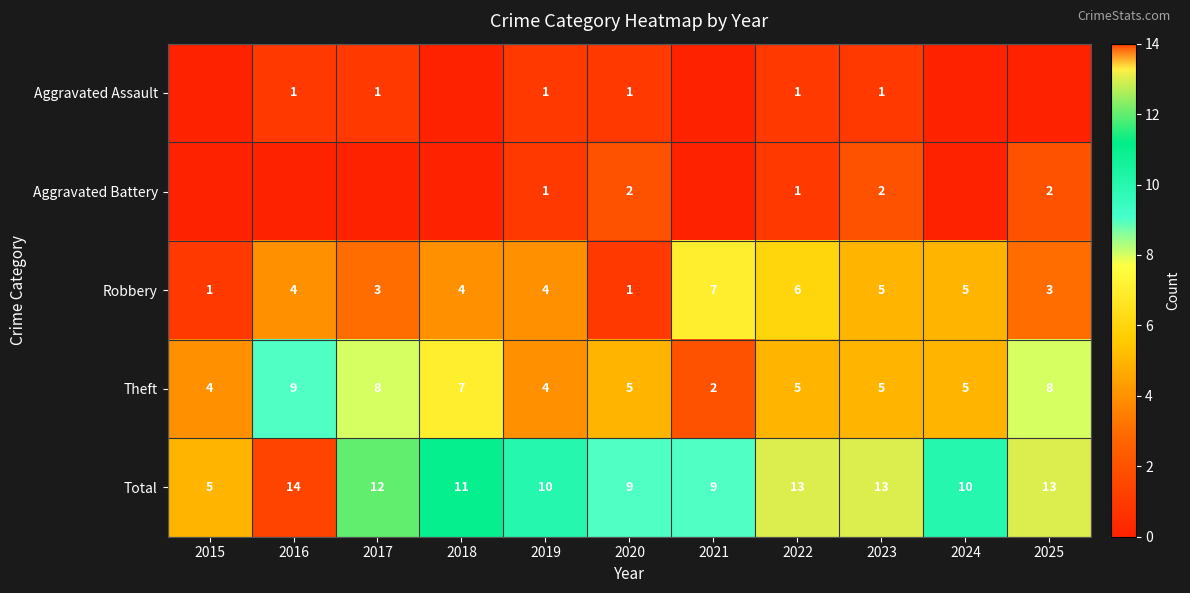

At how many categories does at least one series exceed 4?

11